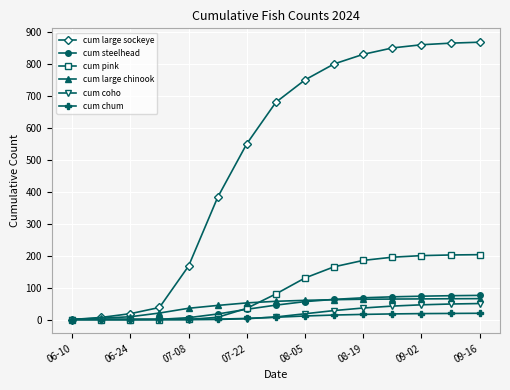

Which series has the widest spread of values?

cum large sockeye